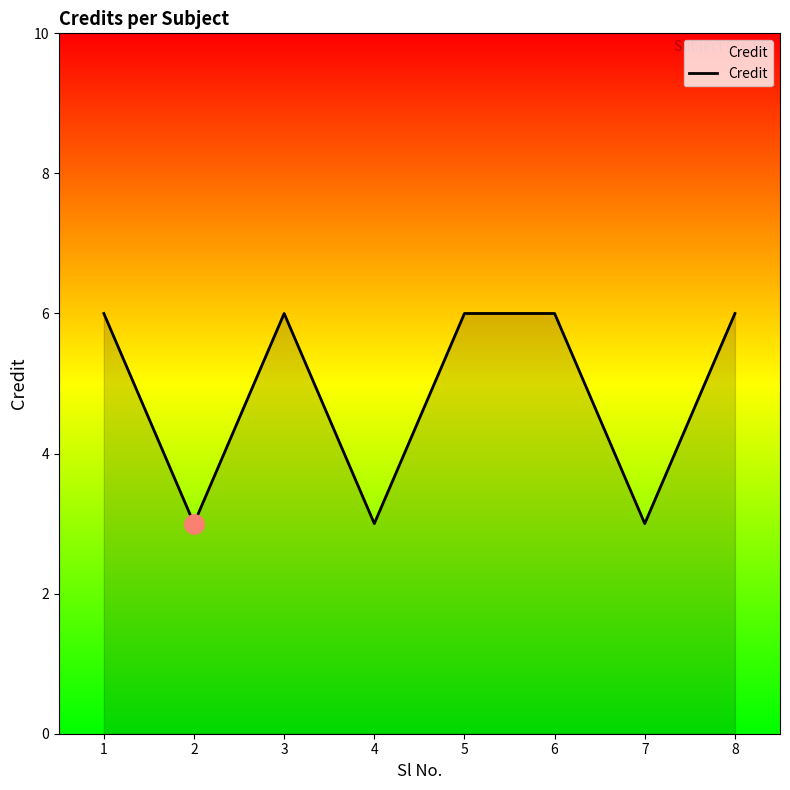

What is the smallest value displayed?

3